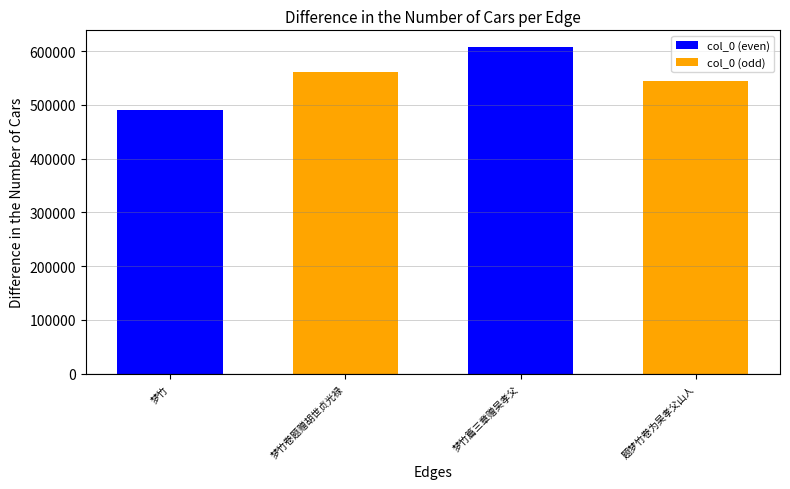

Approximately how many times larger is the value at 梦竹卷题赠胡世贞光禄 compared to 题梦竹卷为吴孝父山人?

1.0